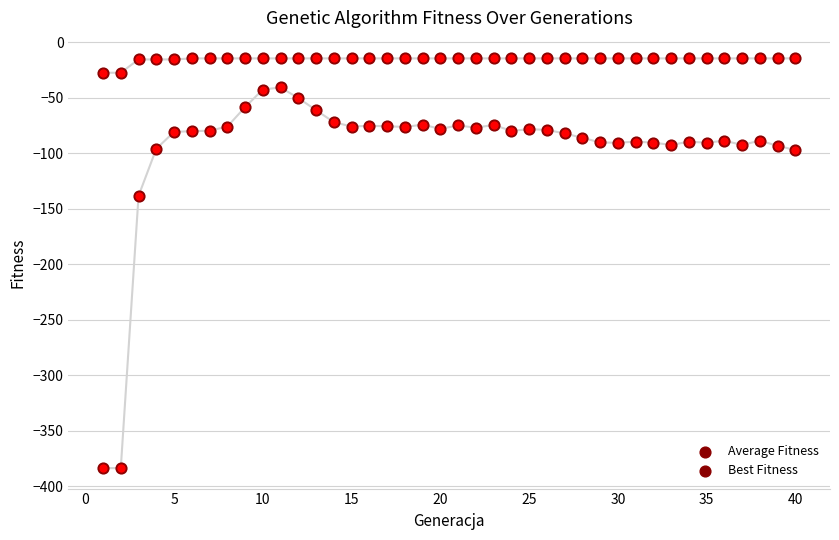

At how many categories does at least one series exceed -241?

40